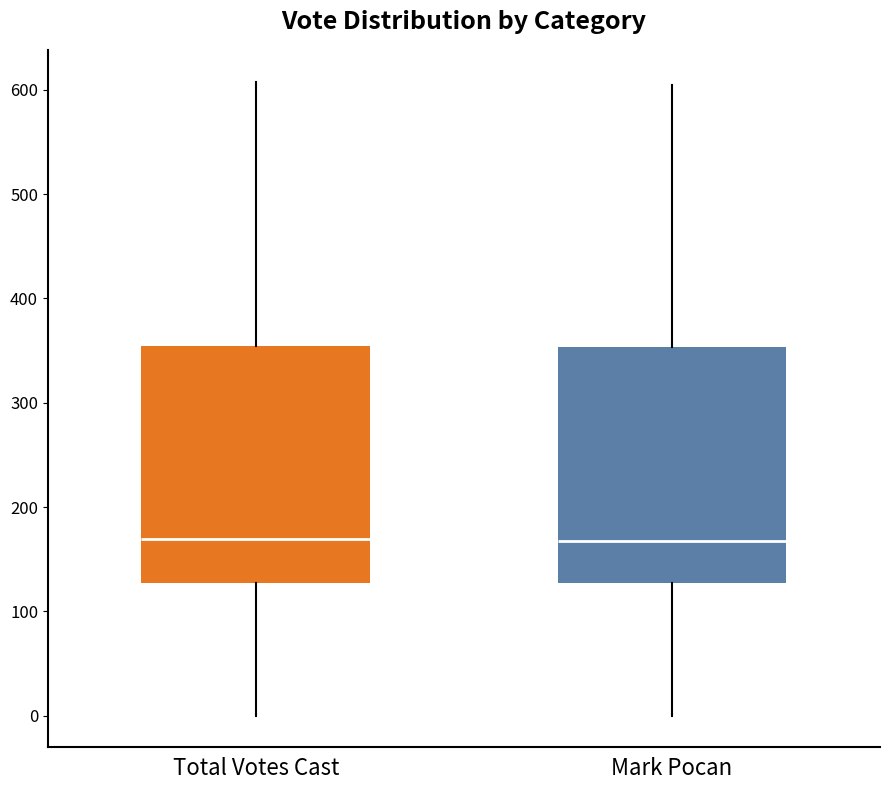

Reading left to right, read every box against the y-axis: the position of its median line, the range the box covers, and the ends of its whiskers. The values are not printed on the chart, so give them approximately, as read against the axis.

Total Votes Cast: median 170, box 130 to 350, whiskers 0 to 610
Mark Pocan: median 170, box 130 to 350, whiskers 0 to 610